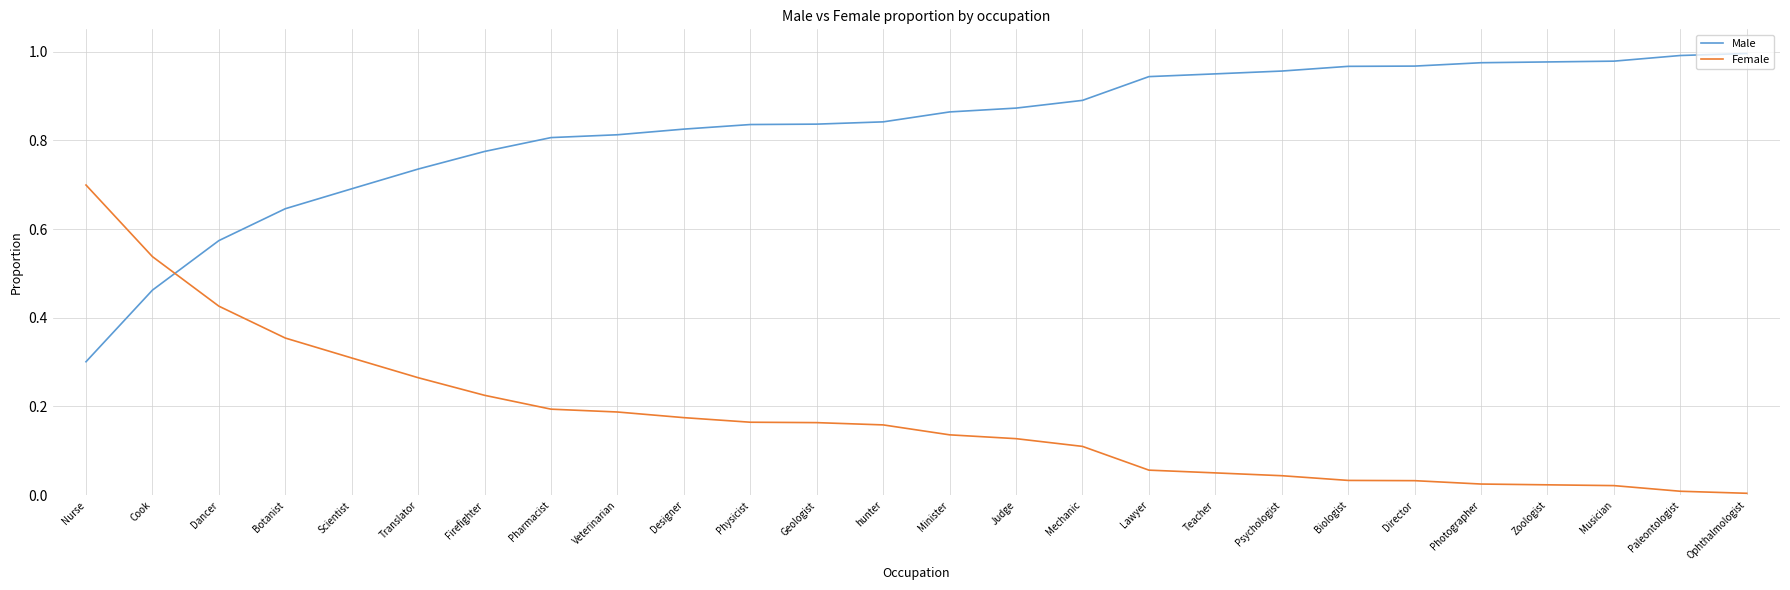

Which category has the lowest value in the Male series?

Nurse